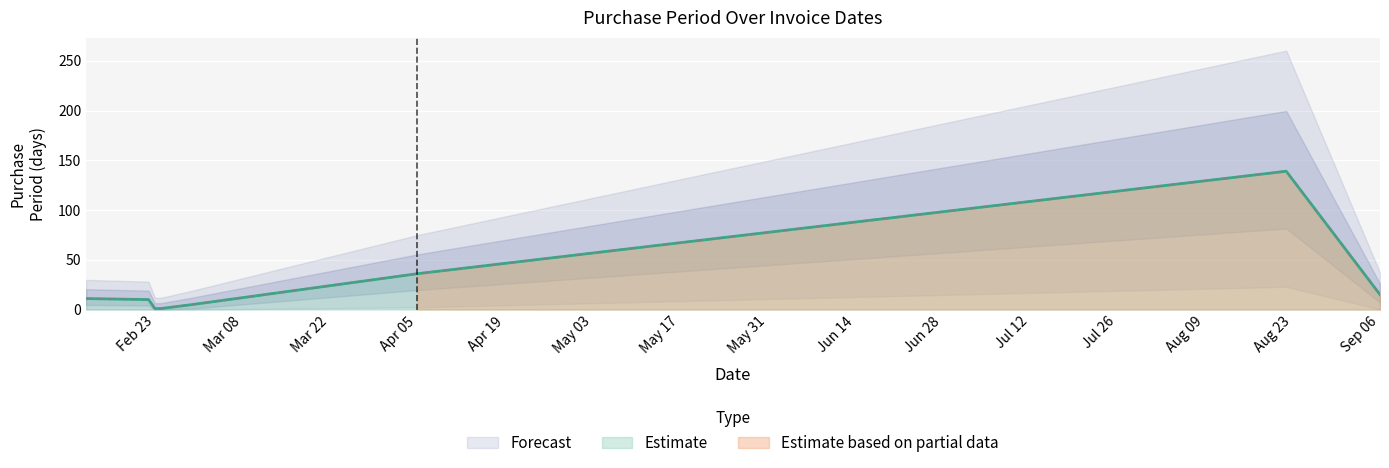

The chart shows a value of 10 at 2016-02-22. True or false?

True